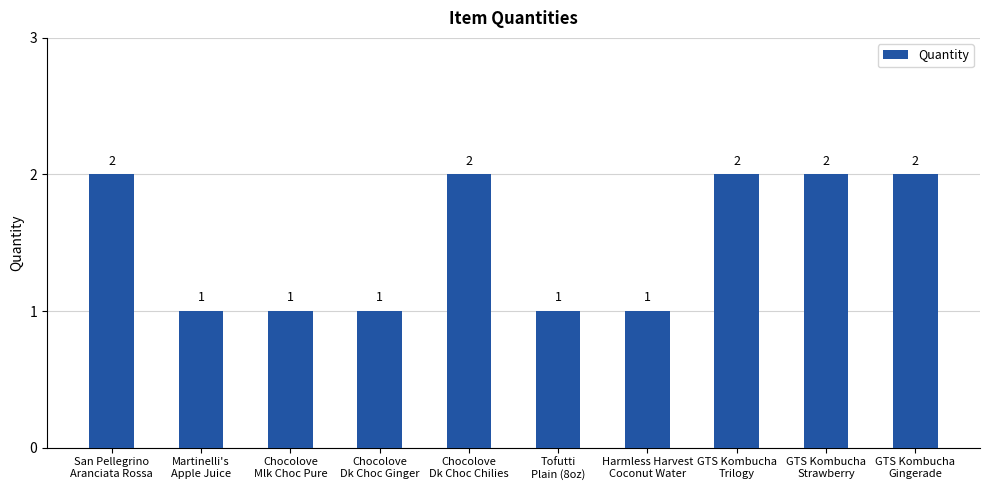

Reading right to left, extract all data points from this chart.

2	2	2	1	1	2	1	1	1	2